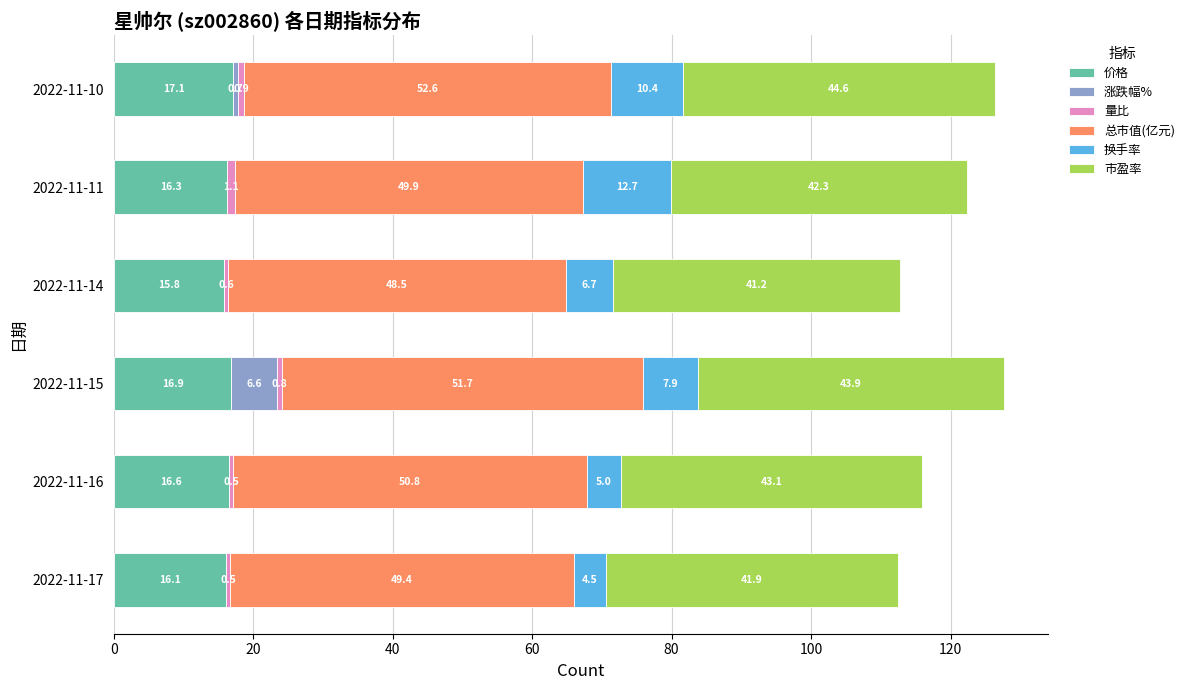

What is the approximate value of 价格 at 2022-11-17?

16.1